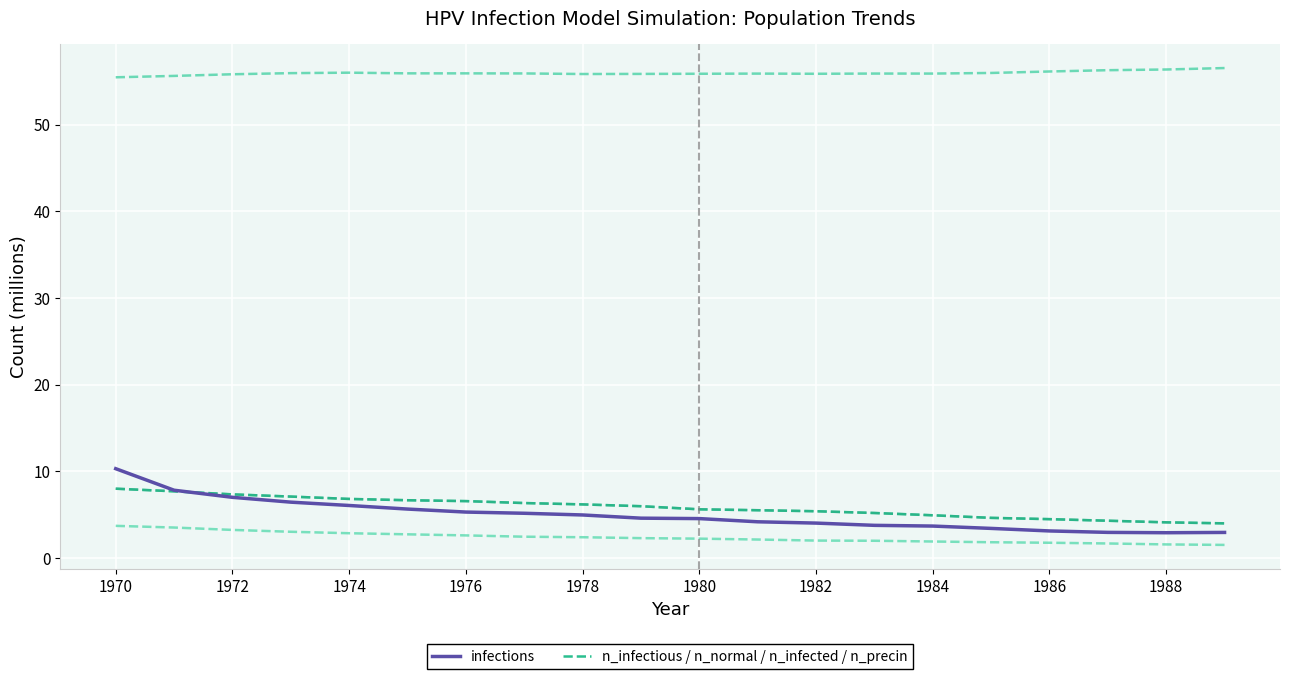

Is this an area chart (filled region under the line)?

No